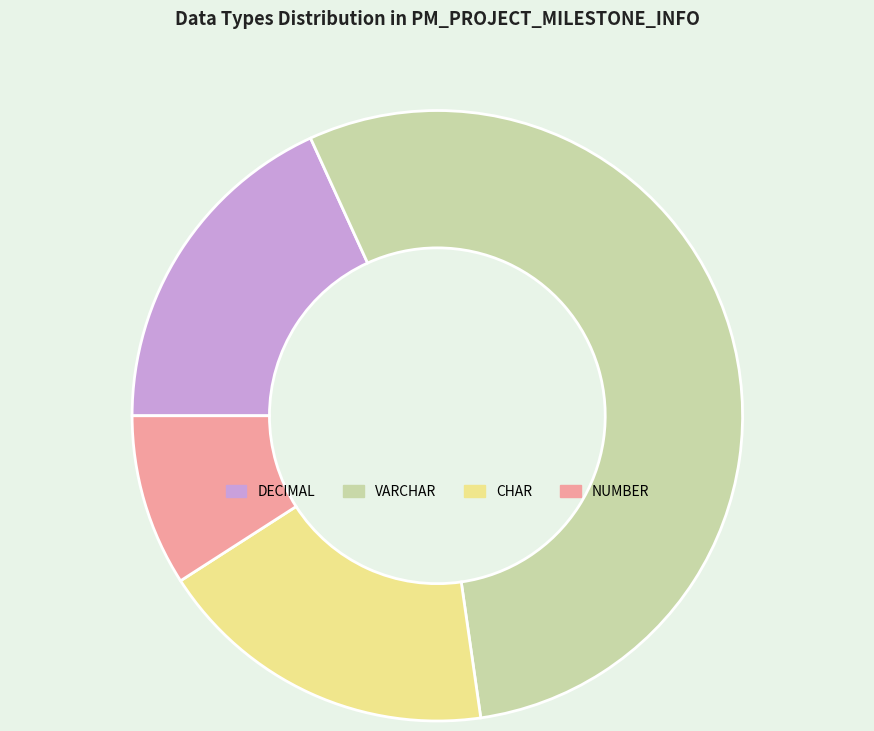

Do NUMBER and CHAR together represent more than half of the pie?

No